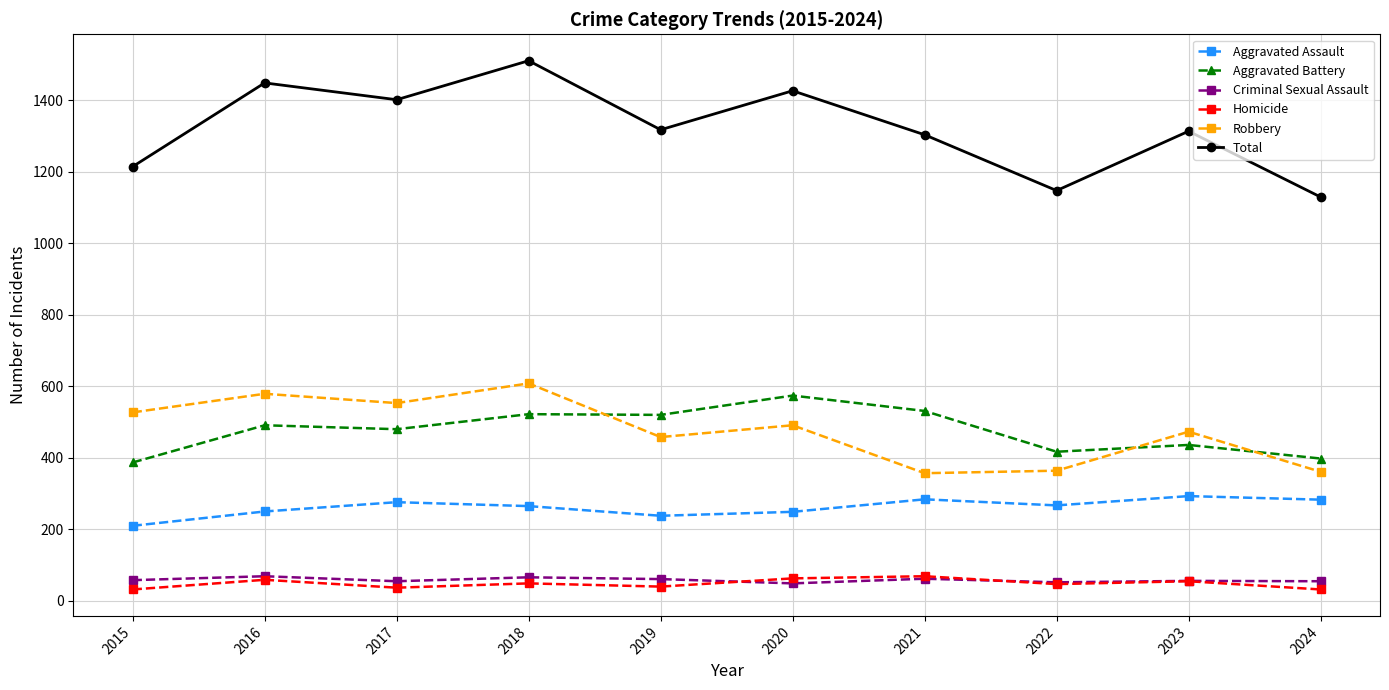

What are all the series names shown in the legend?

Aggravated Assault, Aggravated Battery, Criminal Sexual Assault, Homicide, Robbery, Total